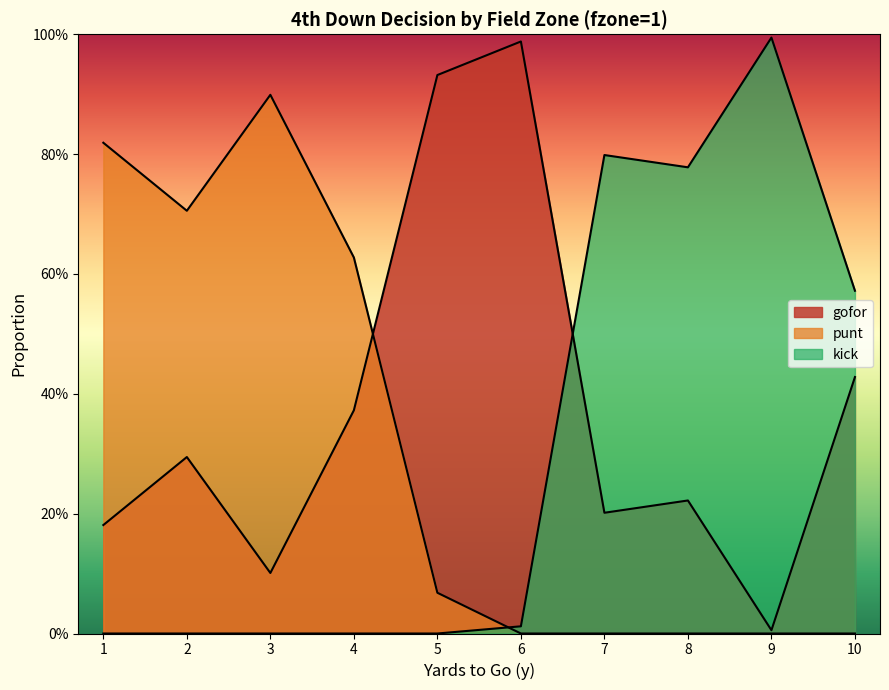

What is the average value of the gofor series?

0.4